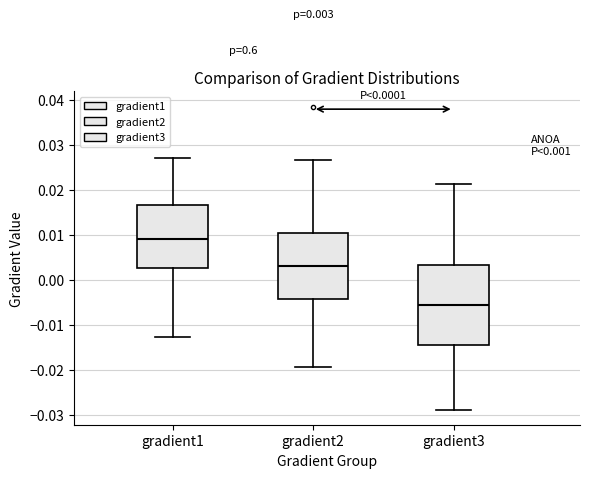

Which box is the tallest, from its lower edge to its upper edge?

gradient3